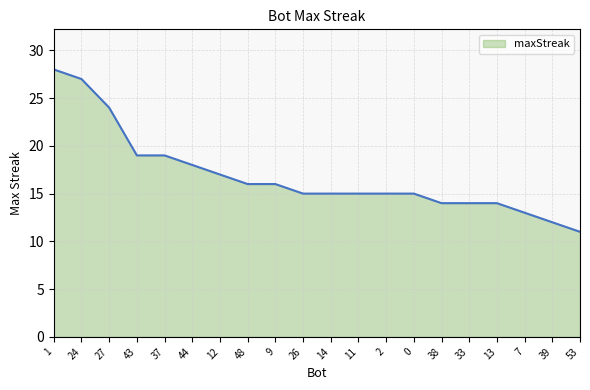

Count the number of data series in this chart.

1